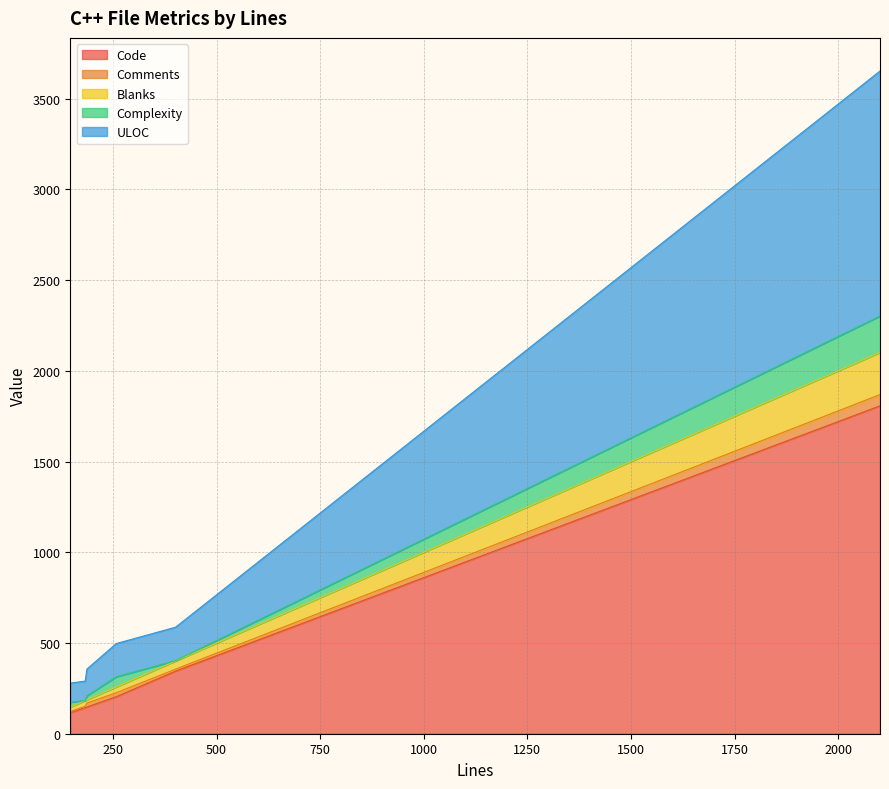

What is the approximate value of Code at 2101, to the nearest 50?

1800